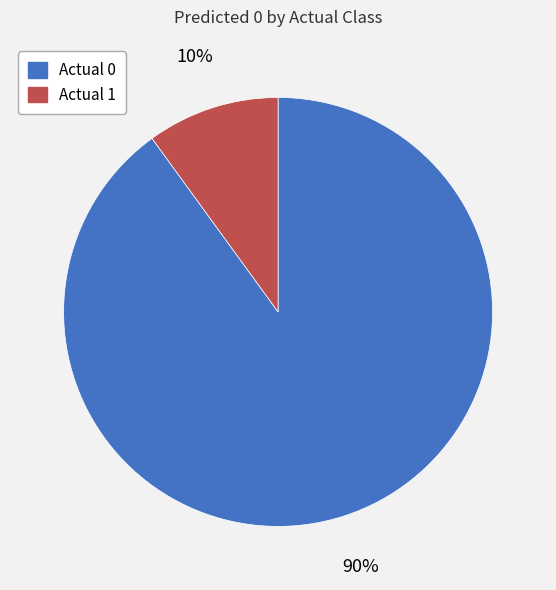

True or false: Actual 0 accounts for 96% of the total.

False